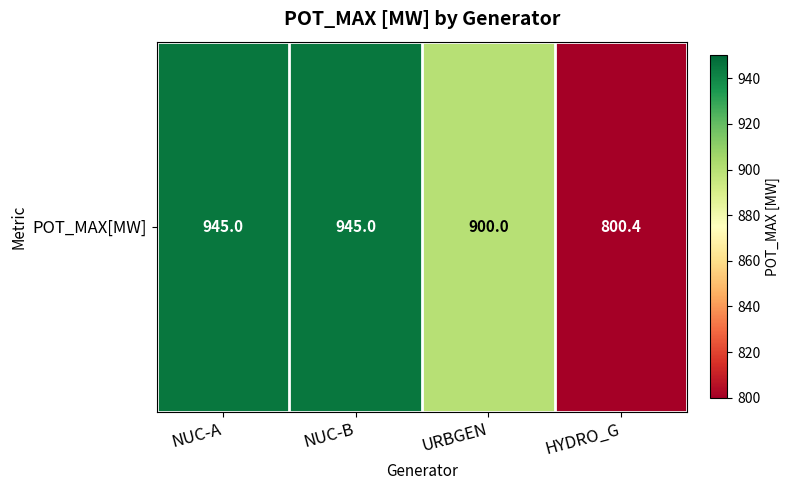

What is the sum of the values at HYDRO_G and NUC-B?

1745.4